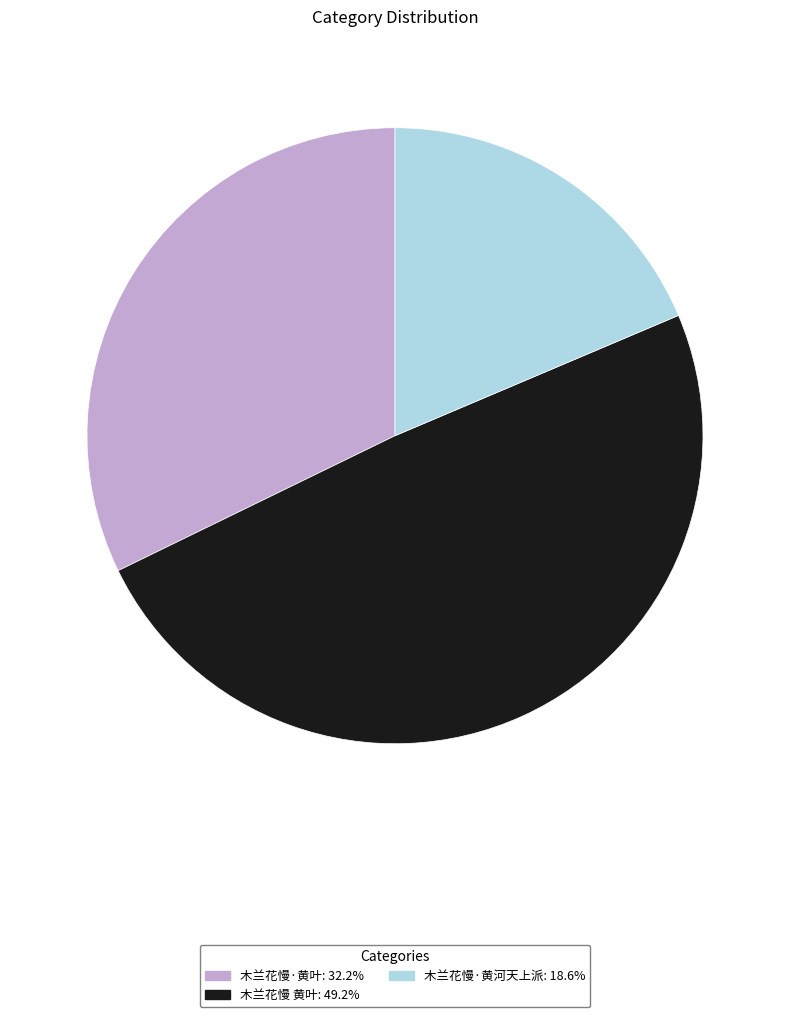

How many segments does this pie chart have?

3